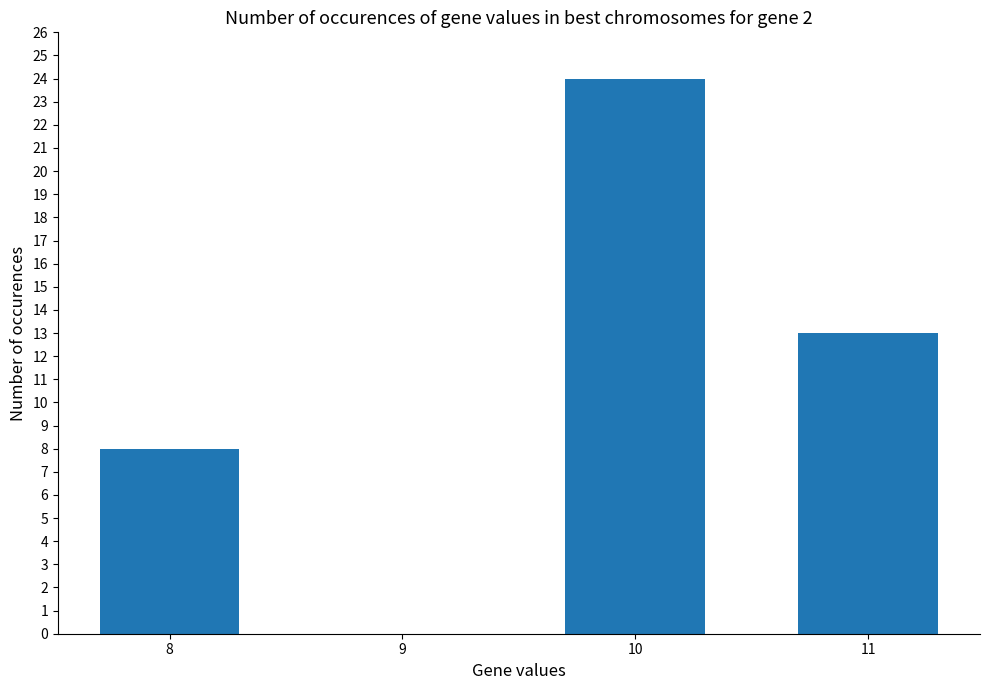

The chart shows a value of 0 at 9. True or false?

True